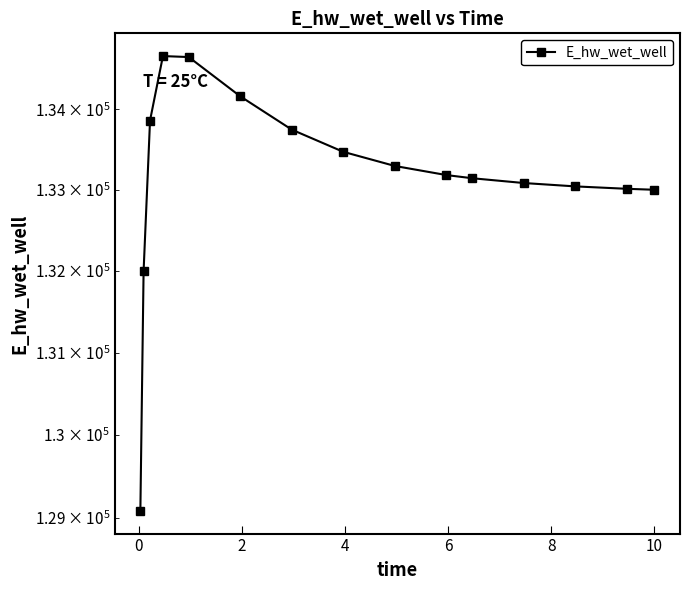

What is the greatest value displayed?

134666.1